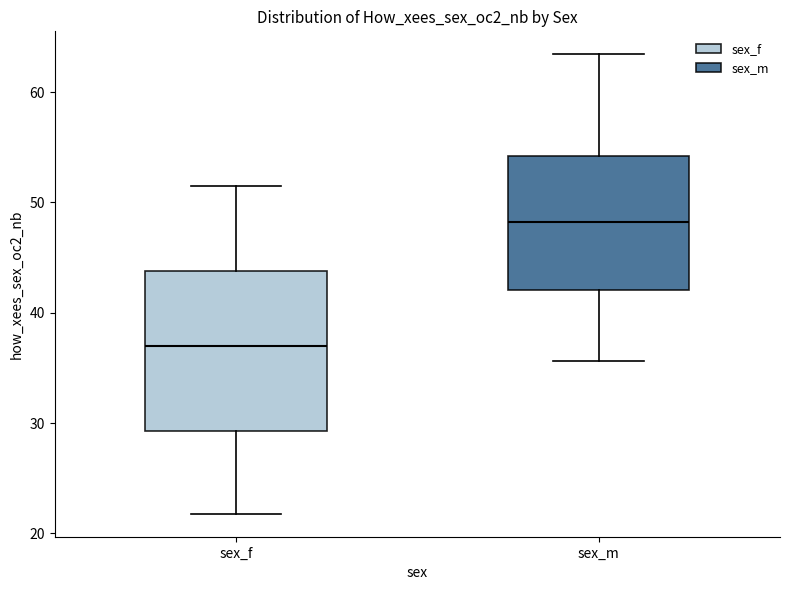

Which box is the tallest, from its lower edge to its upper edge?

sex_f